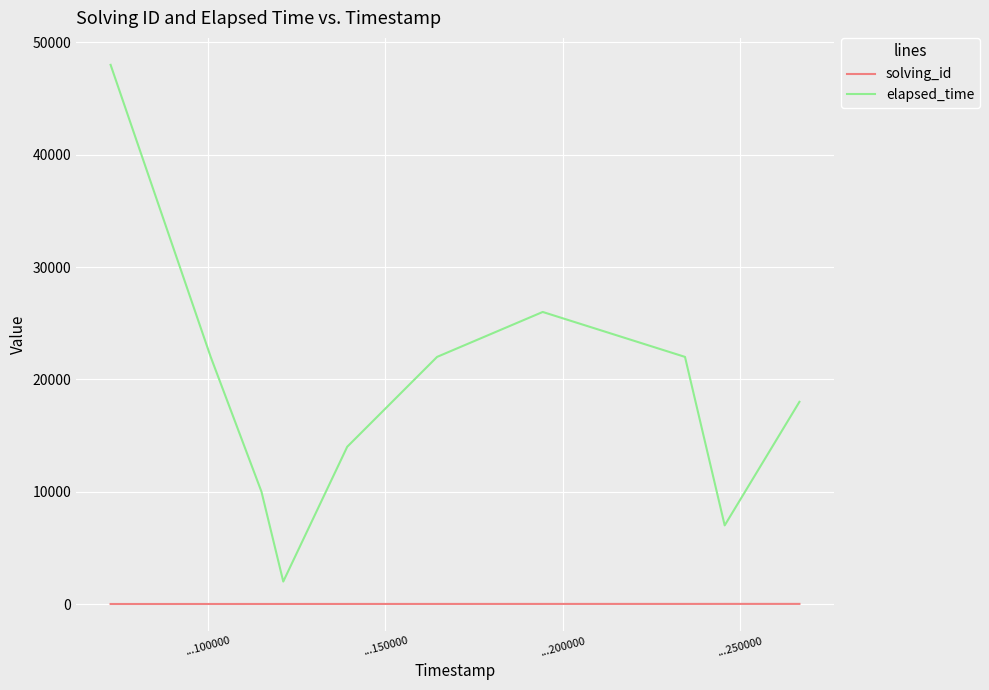

True or false: elapsed_time and solving_id cross at least once.

False